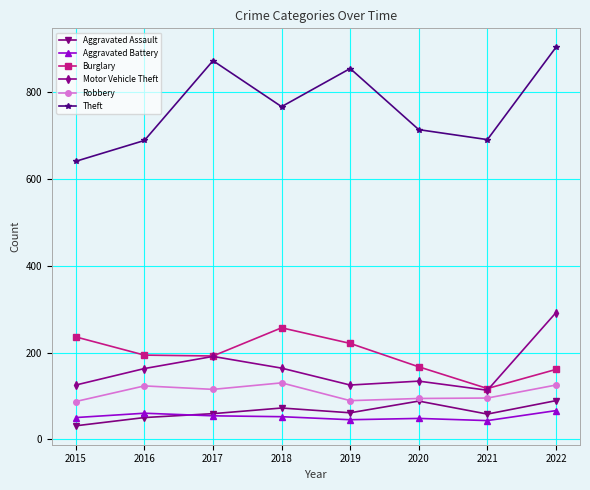

At how many categories does at least one series exceed 776?

3